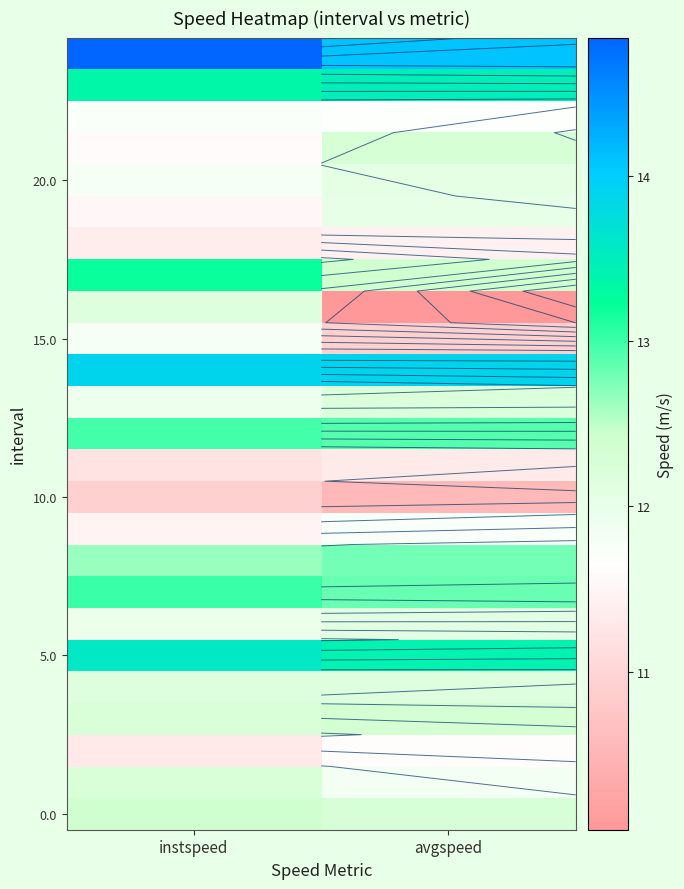

True or false: 15.0 has a value of 6.1 at instspeed.

False